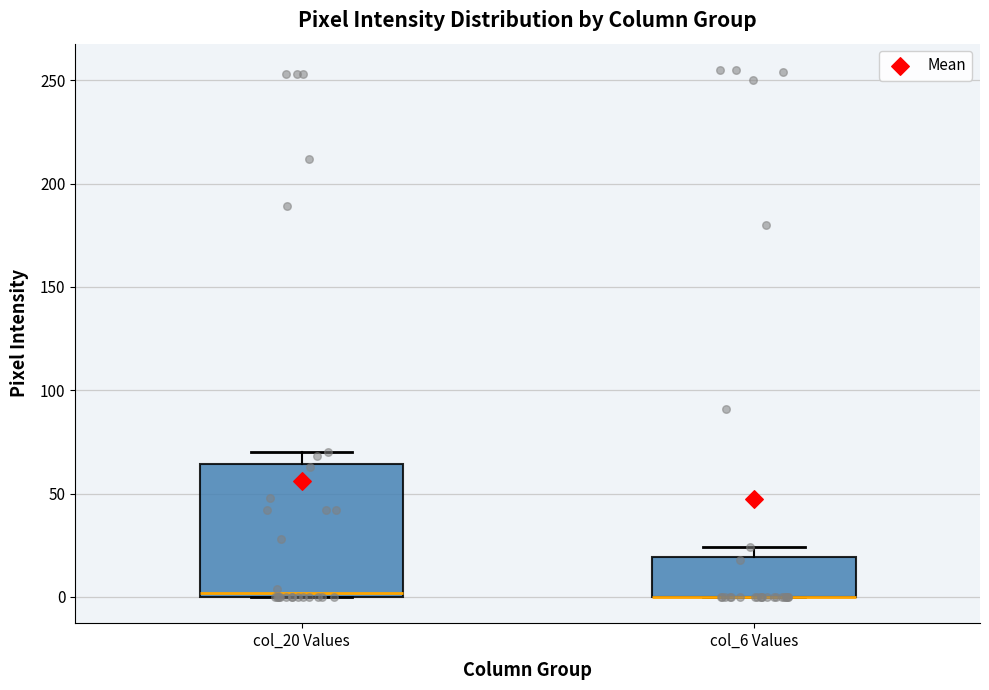

Reading left to right, transcribe this box plot: for each box, give where its median line is, the range the box spans, and where its two whiskers end, as read against the y-axis. The values are not printed on the chart, so give them approximately, as read against the axis.

col_20 Values: median 0 (just above the box's lower edge), box 0 to 65, whiskers 0 to 70
col_6 Values: median 0 (drawn on the box's lower edge), box 0 to 20, whiskers 0 to 25